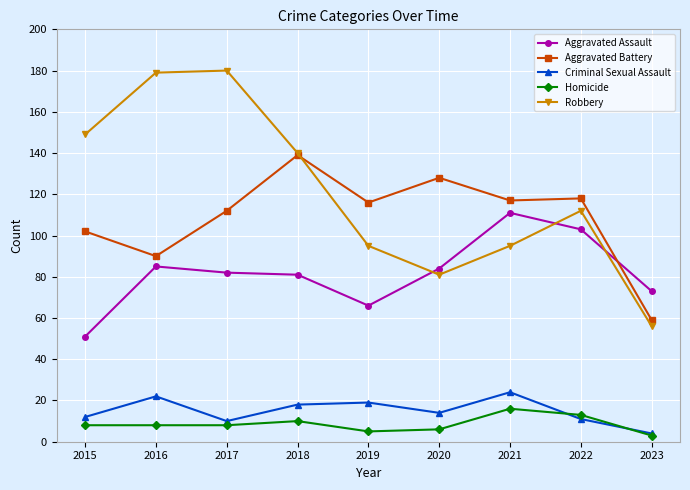

What value does the Aggravated Assault series have at 2021?

111